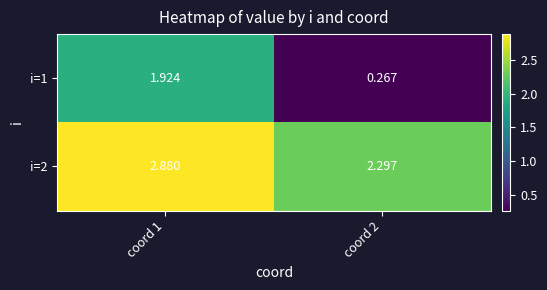

How many data points does each series have?

2